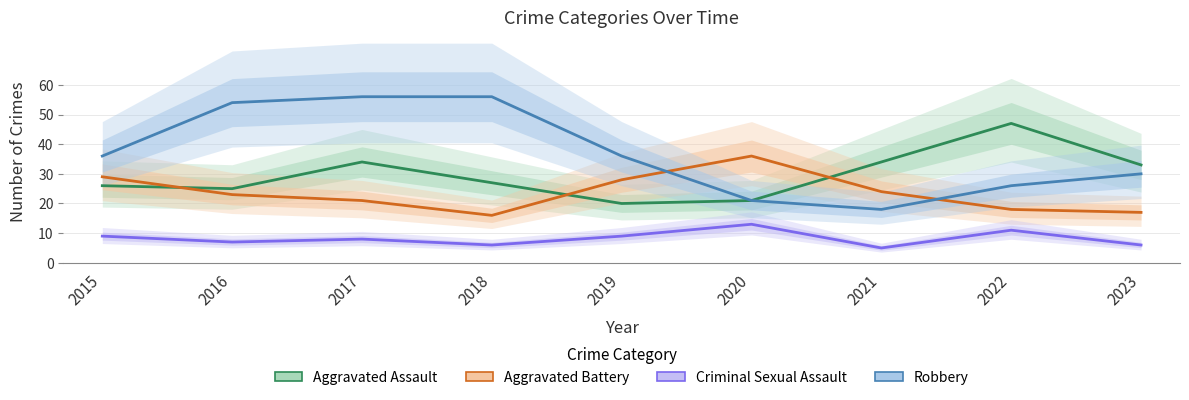

Is the value of Robbery at 2016 greater than the value of Aggravated Battery at 2016?

Yes